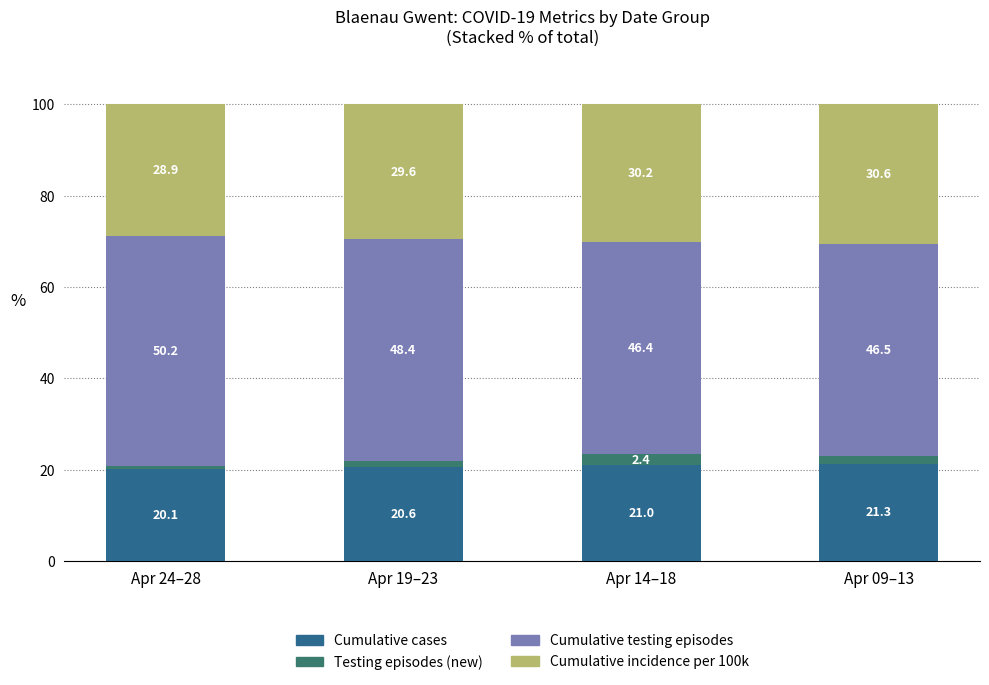

At which category is the sum across all series the highest?

Apr 09–13